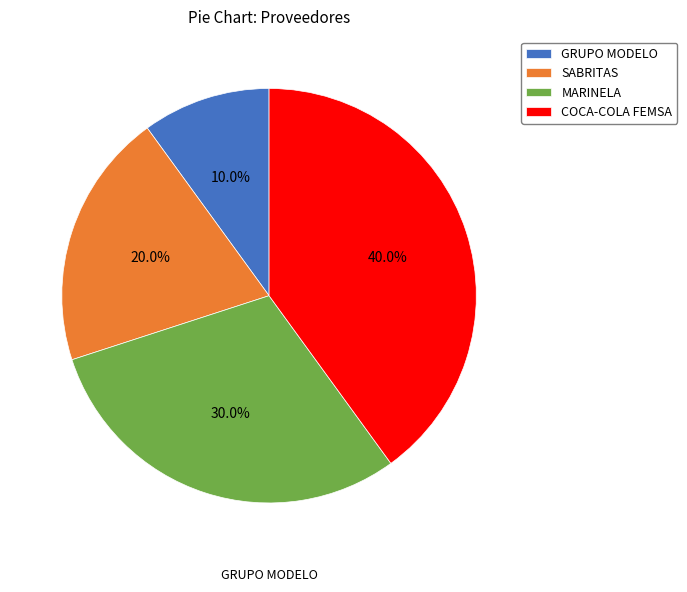

What percentage do MARINELA and SABRITAS together represent?

50.0%